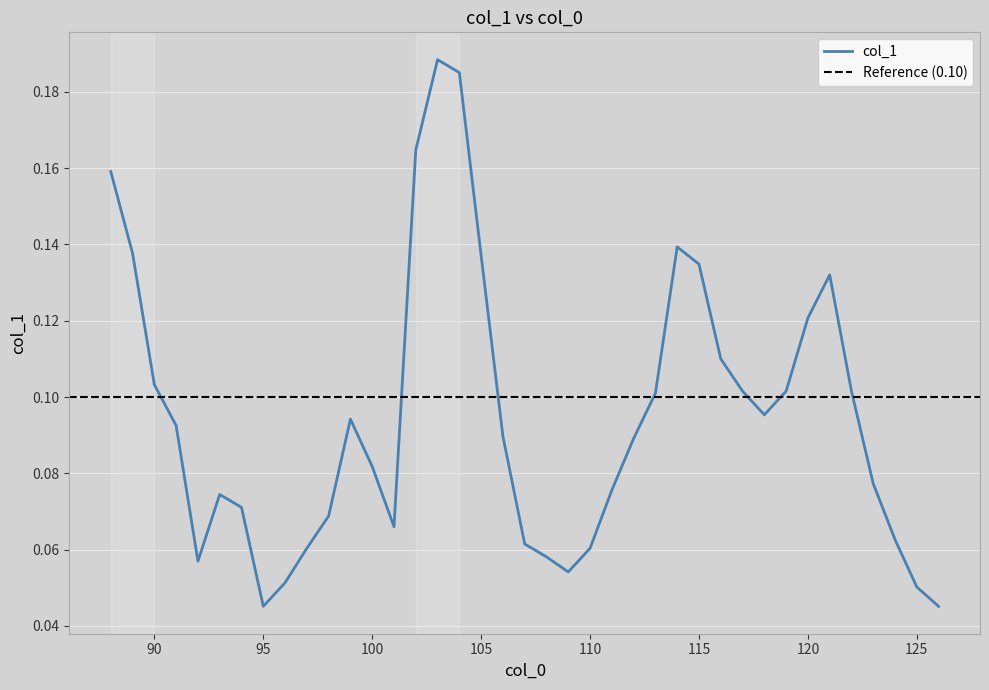

List the labels in order of value, smallest first.

95, 126, 125, 96, 109, 92, 108, 97, 110, 107, 124, 101, 98, 94, 93, 111, 123, 100, 112, 106, 91, 99, 118, 113, 117, 119, 122, 90, 116, 120, 121, 115, 105, 89, 114, 88, 102, 104, 103